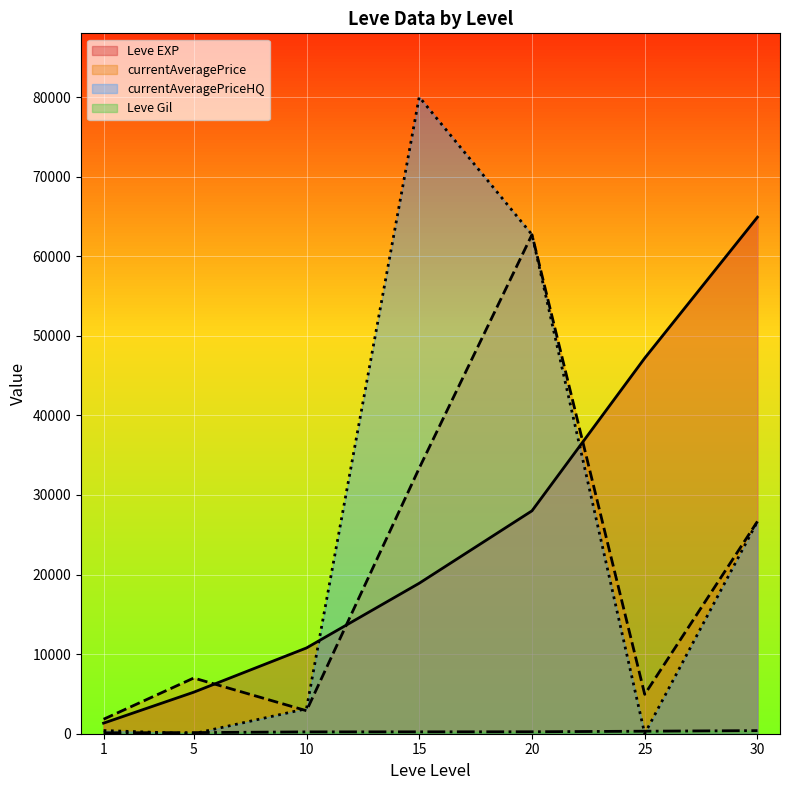

What is the value of the Leve Gil point at the 1st from the left?

113